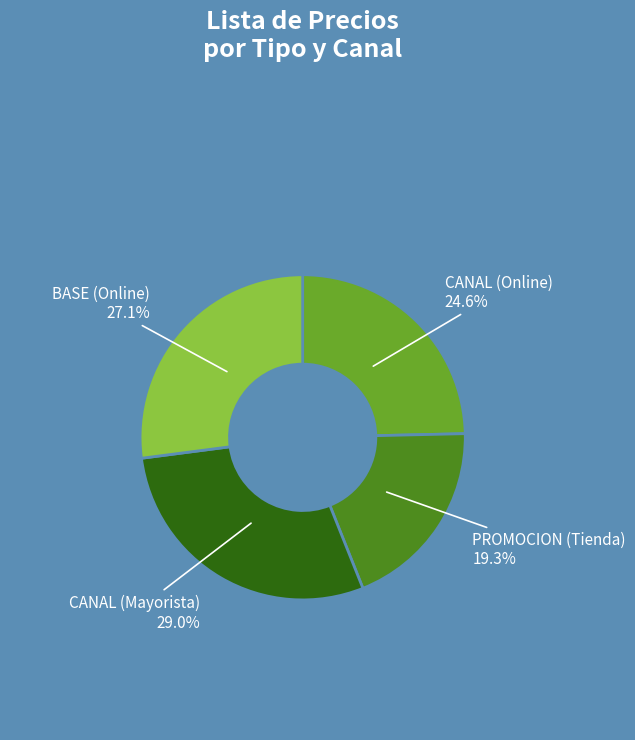

Does CANAL (Mayorista) represent more than half of the total?

No